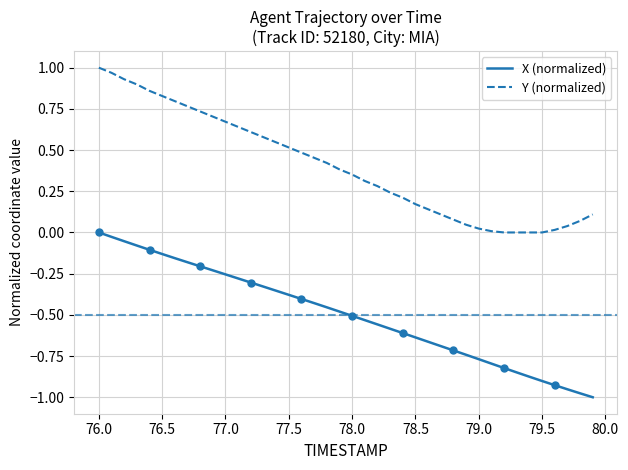

True or false: Y (normalized) and X (normalized) intersect in this chart.

False